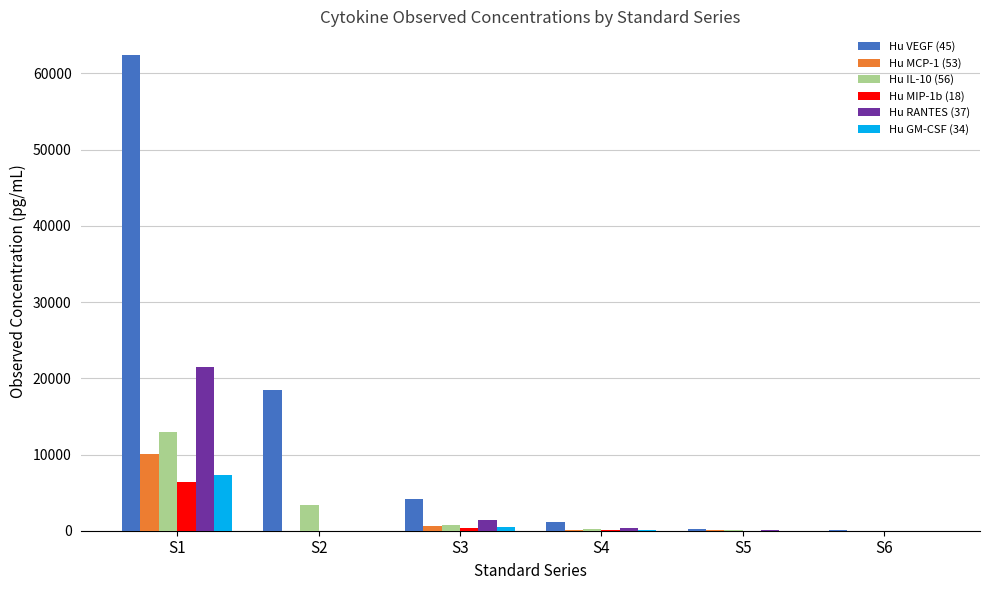

Between S3 and S6, which series saw the biggest shift?

Hu VEGF (45)